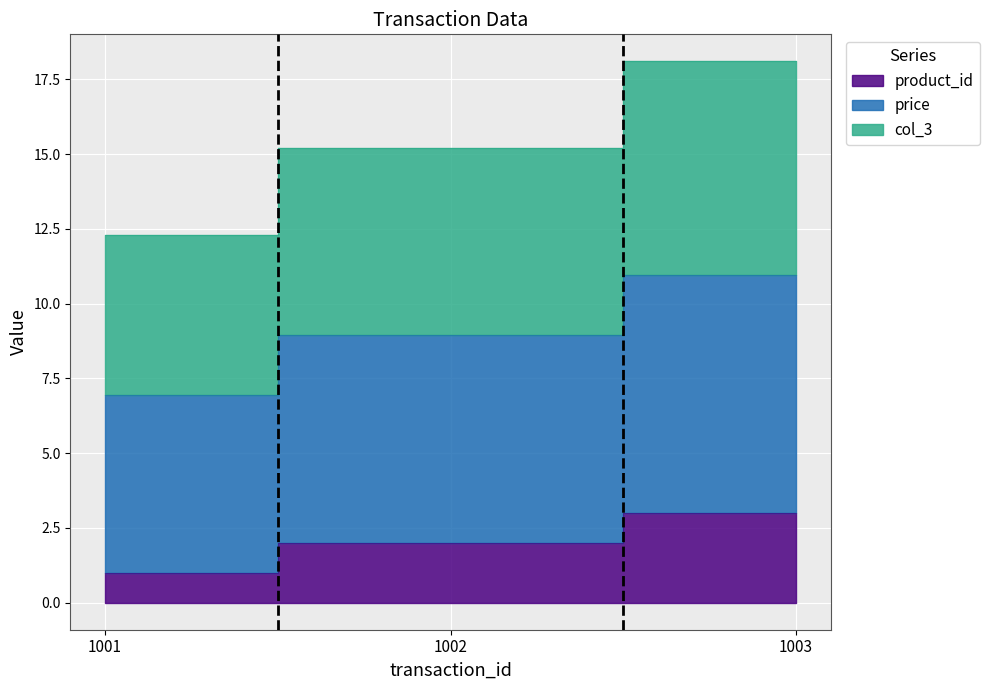

Reading left to right, transcribe all the data shown in this chart.

product_id: 1.0	2.0	3.0
price: 7.0	8.9	10.9
col_3: 12.3	15.2	18.1